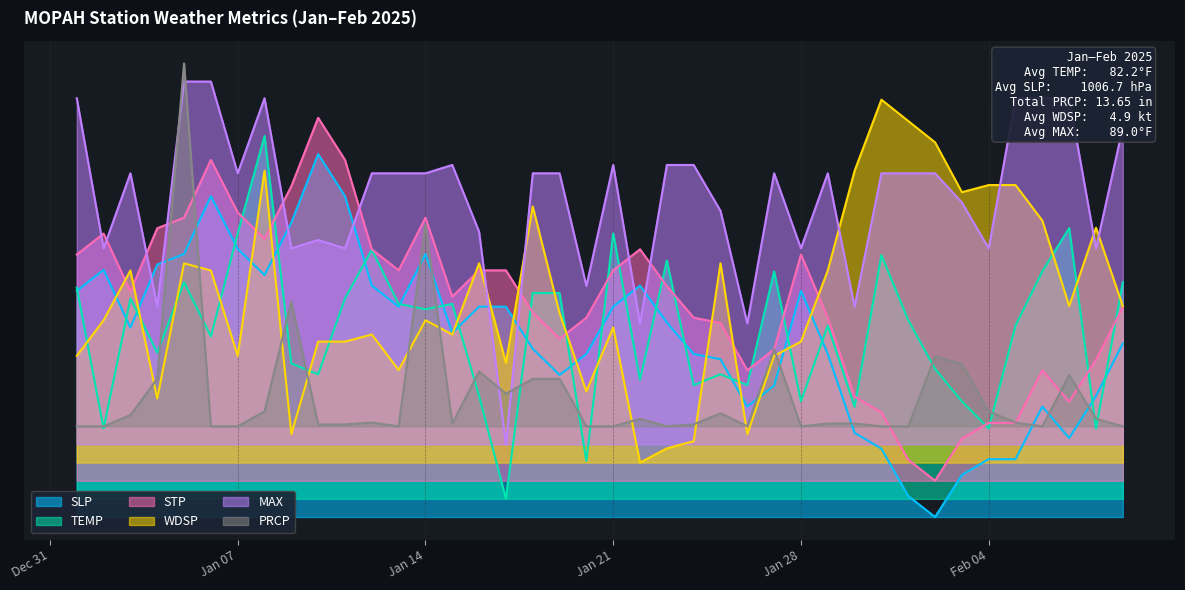

How many series are shown in this chart?

6